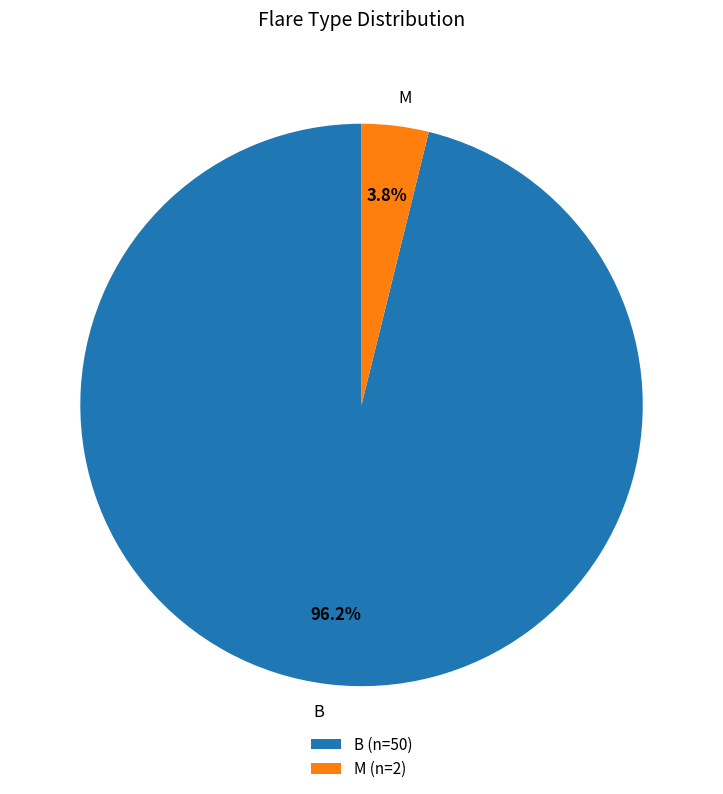

What is the largest slice in the pie chart?

B